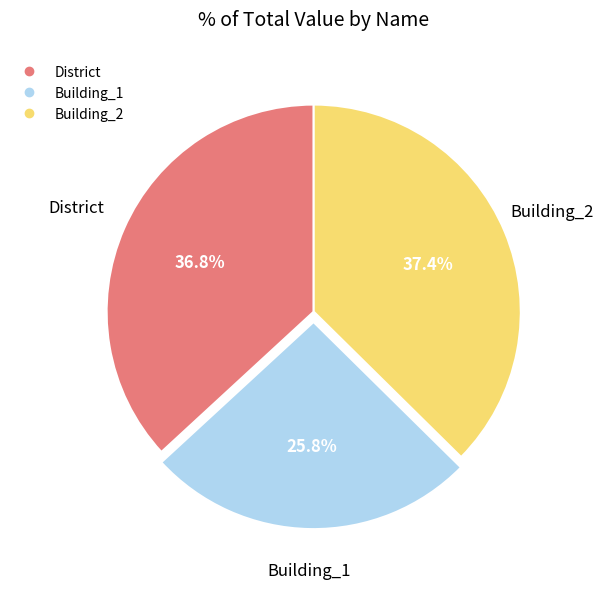

How many segments does this pie chart have?

3